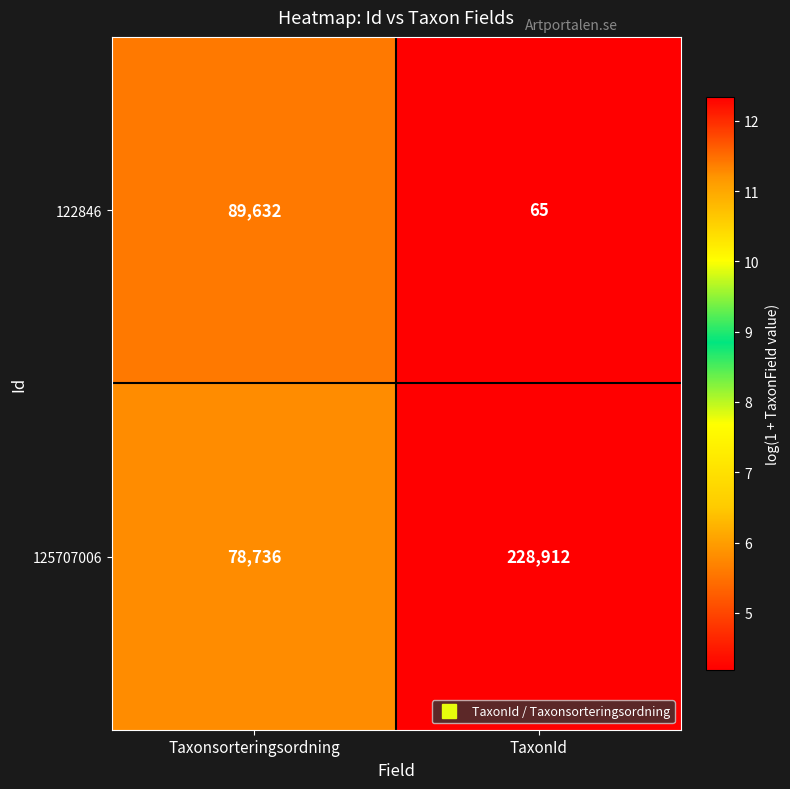

At which label is 125707006 closest to 153824?

Taxonsorteringsordning